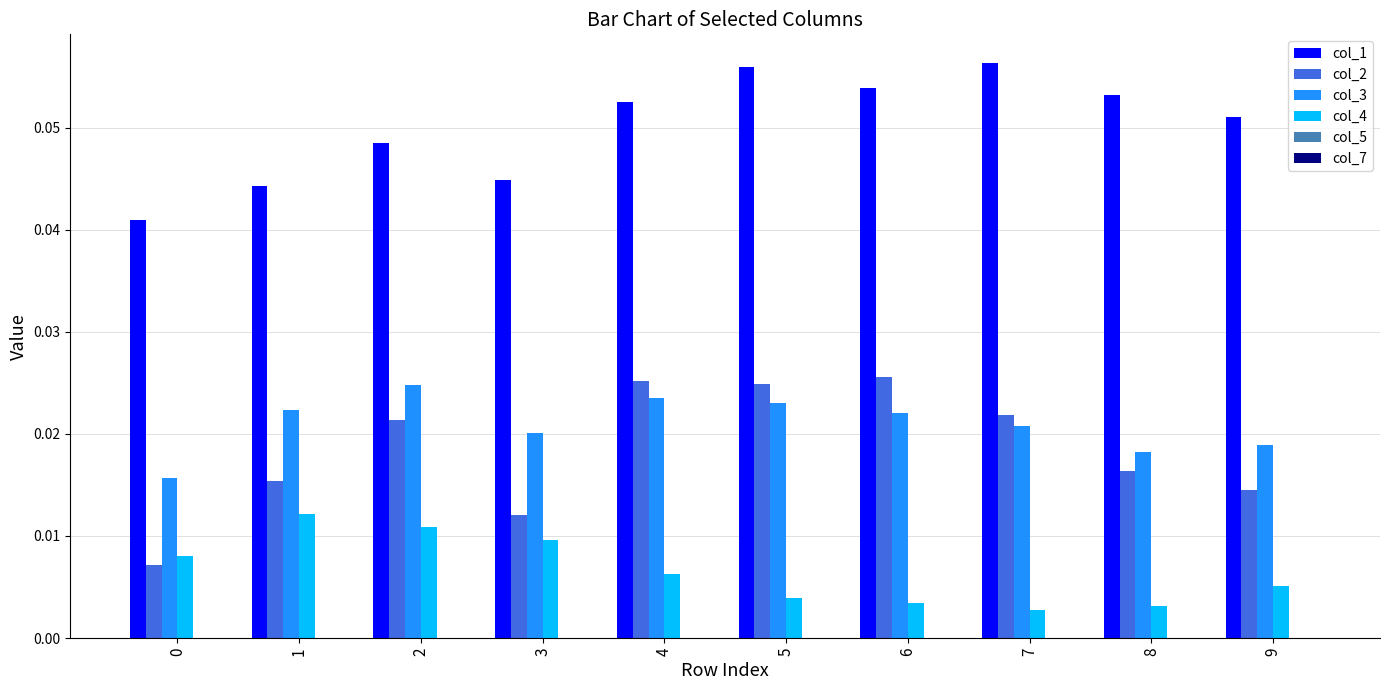

At how many categories does at least one series exceed 0?

10